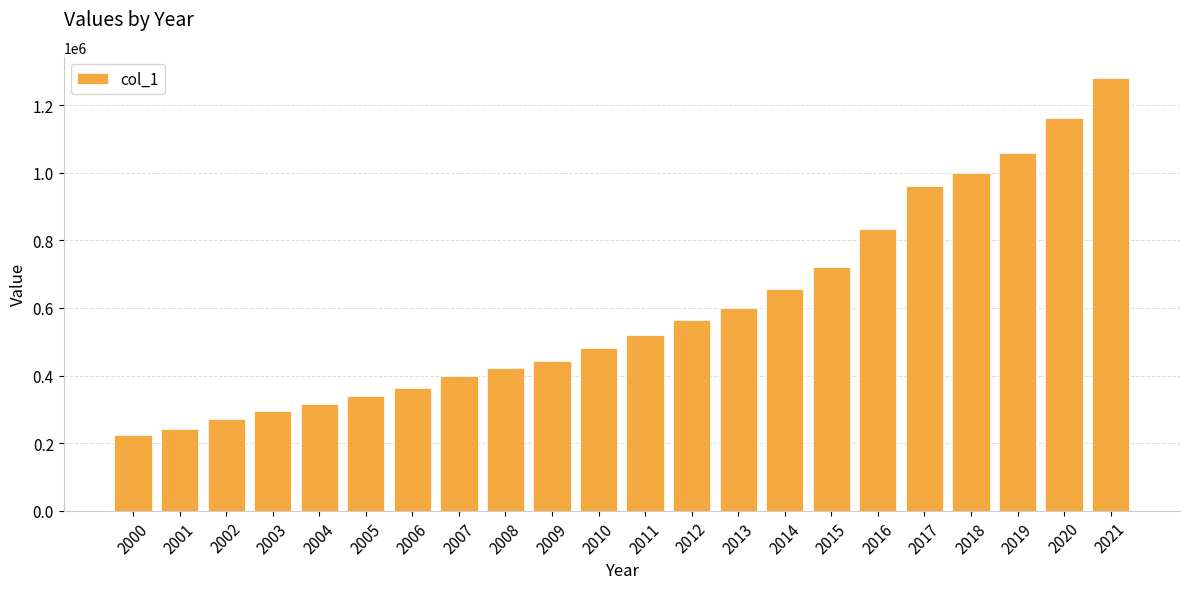

The chart shows a value of 518665 at 2011. True or false?

True